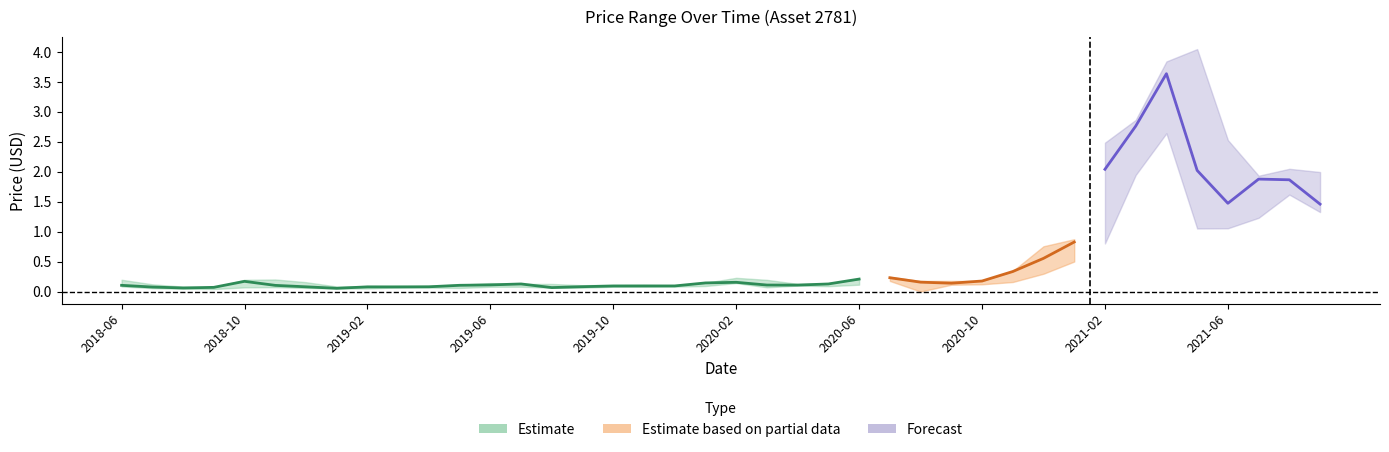

List the labels in order of high value, smallest first.

2018-09, 2018-08, 2019-01, 2019-02, 2019-04, 2019-12, 2019-03, 2019-09, 2019-05, 2019-10, 2019-11, 2018-07, 2019-07, 2019-08, 2020-04, 2020-05, 2019-06, 2020-01, 2018-12, 2020-10, 2020-08, 2020-09, 2020-03, 2018-10, 2018-06, 2018-11, 2020-06, 2020-02, 2020-07, 2020-11, 2020-12, 2021-01, 2021-07, 2021-09, 2021-08, 2021-02, 2021-06, 2021-03, 2021-04, 2021-05